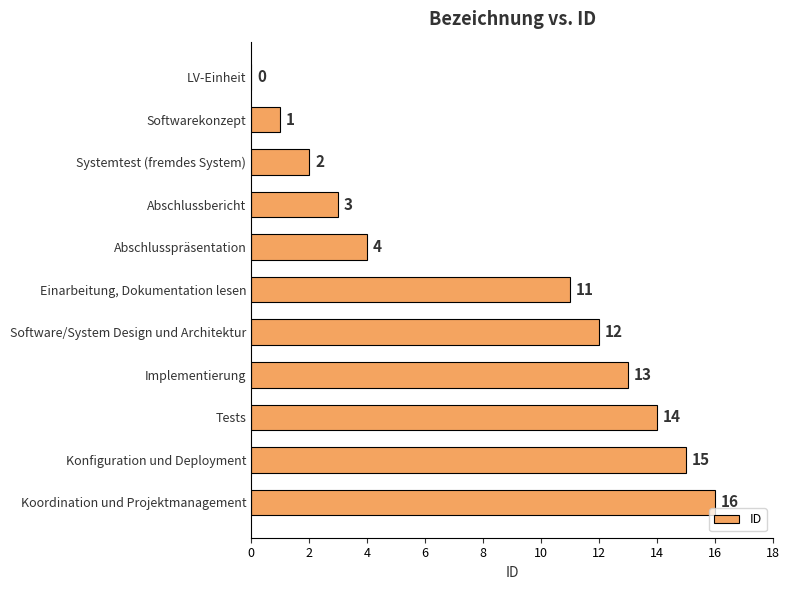

The value at Konfiguration und Deployment is 15. True or false?

True